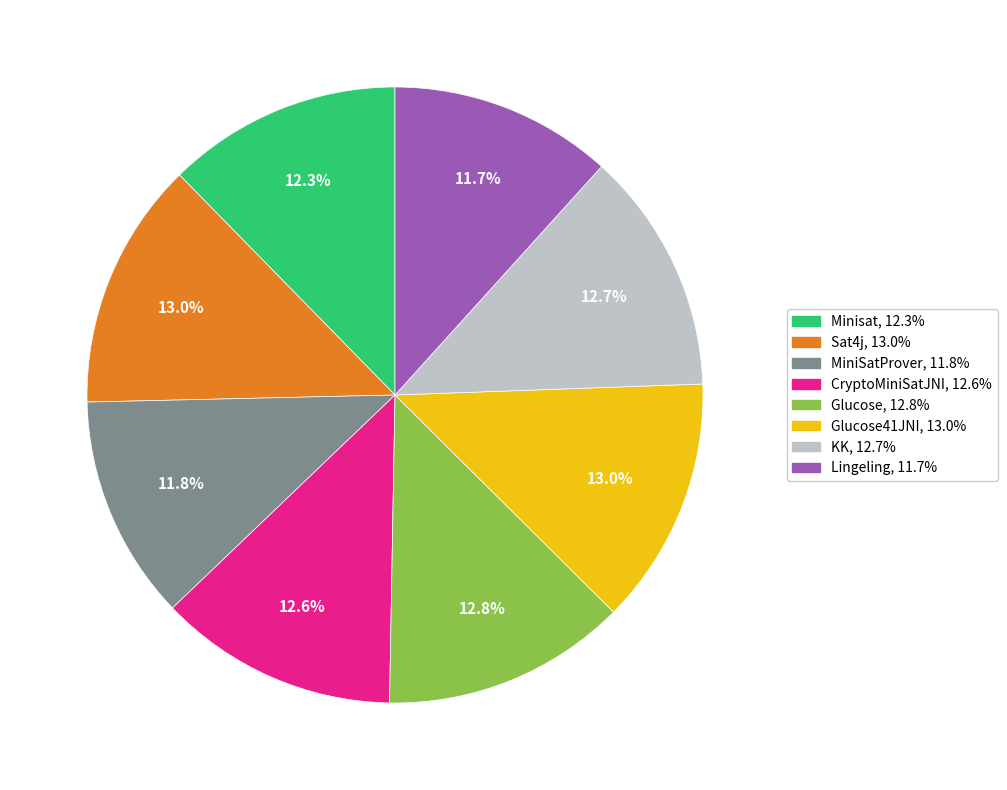

Is there any slice that represents more than half of the pie?

No